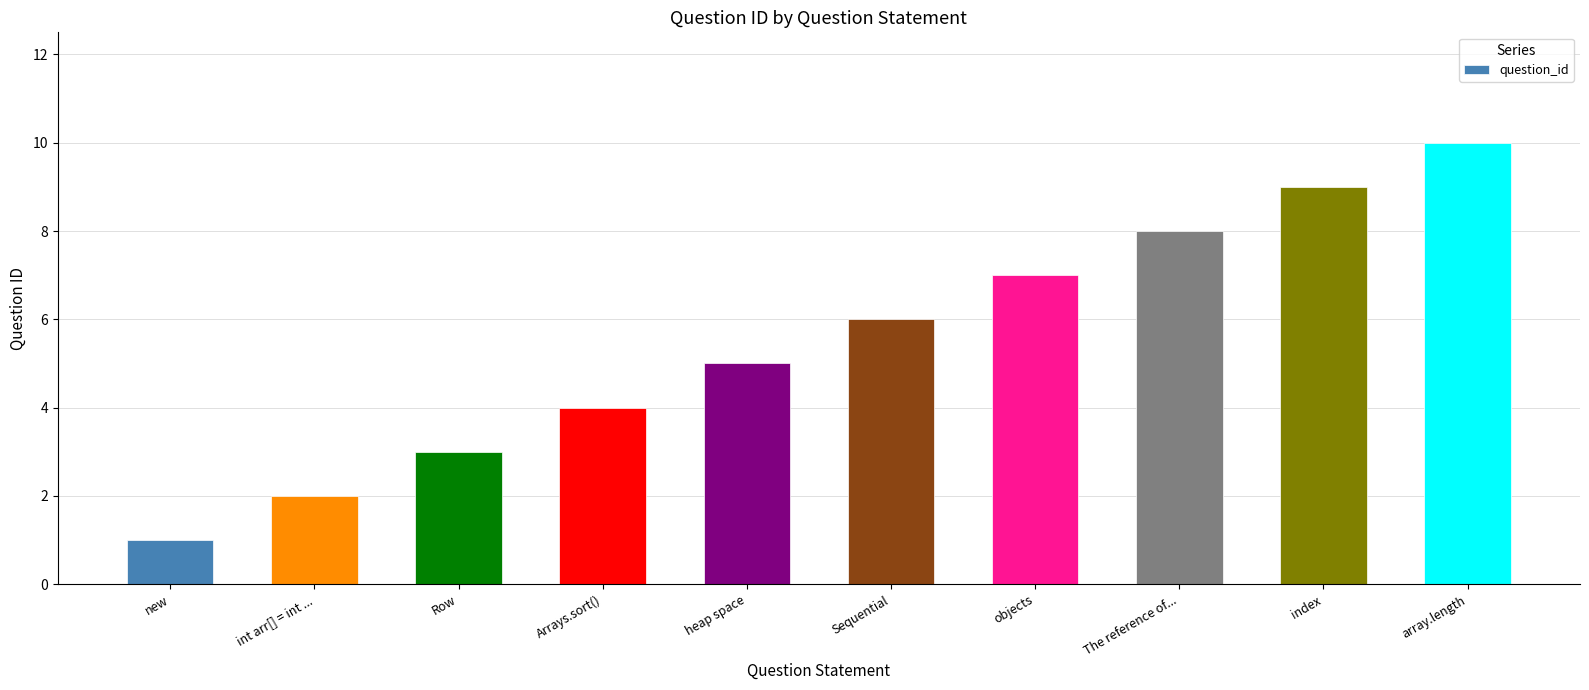

Is it true that the value at objects is 7?

True